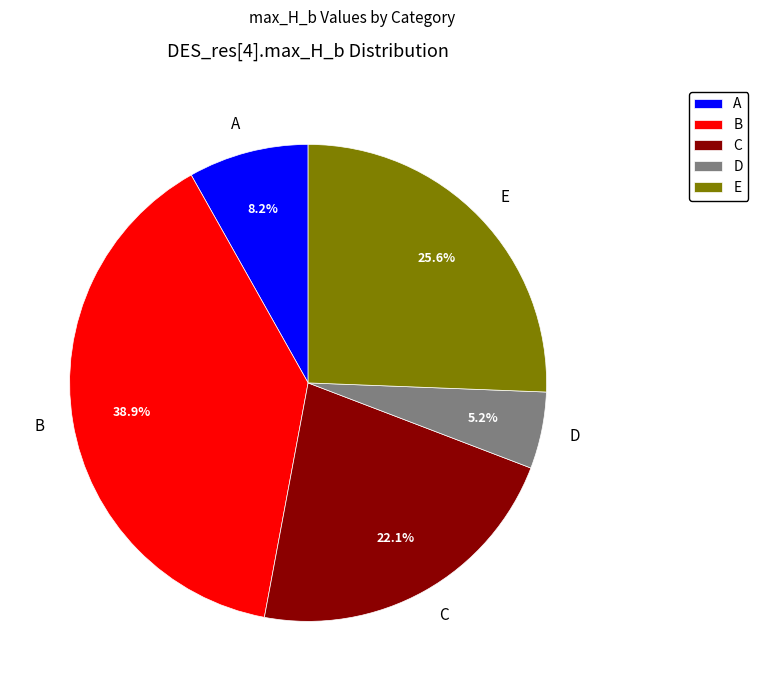

Which category has the biggest portion of the pie?

B